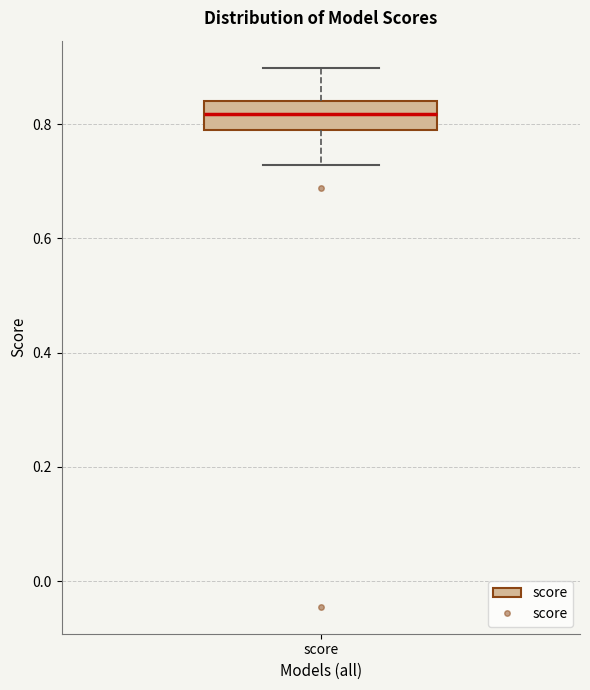

Transcribe this box plot: give where the median line is, the range the box spans, and where the two whiskers end, as read against the y-axis. The values are not printed on the chart, so give them approximately, as read against the axis.

median 0.82, box 0.80 to 0.84, whiskers 0.72 to 0.90